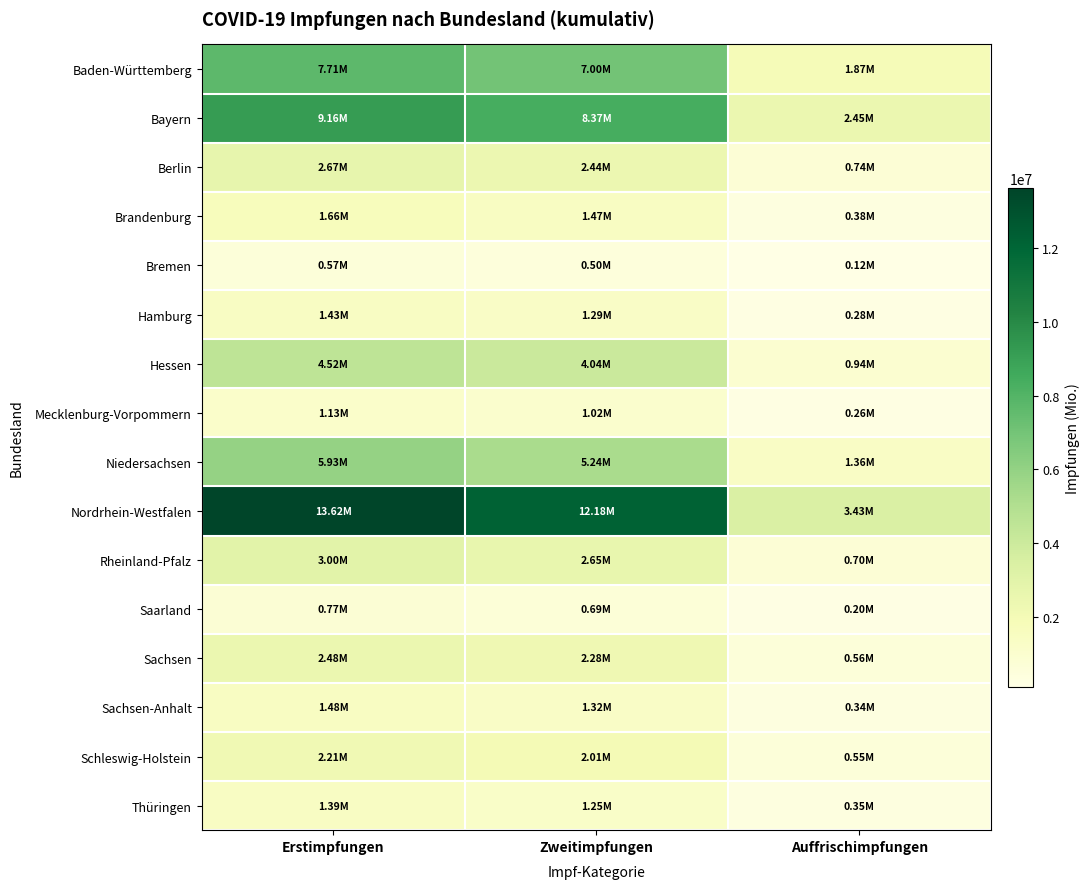

Between Zweitimpfungen and Auffrischimpfungen, which is larger?

Zweitimpfungen